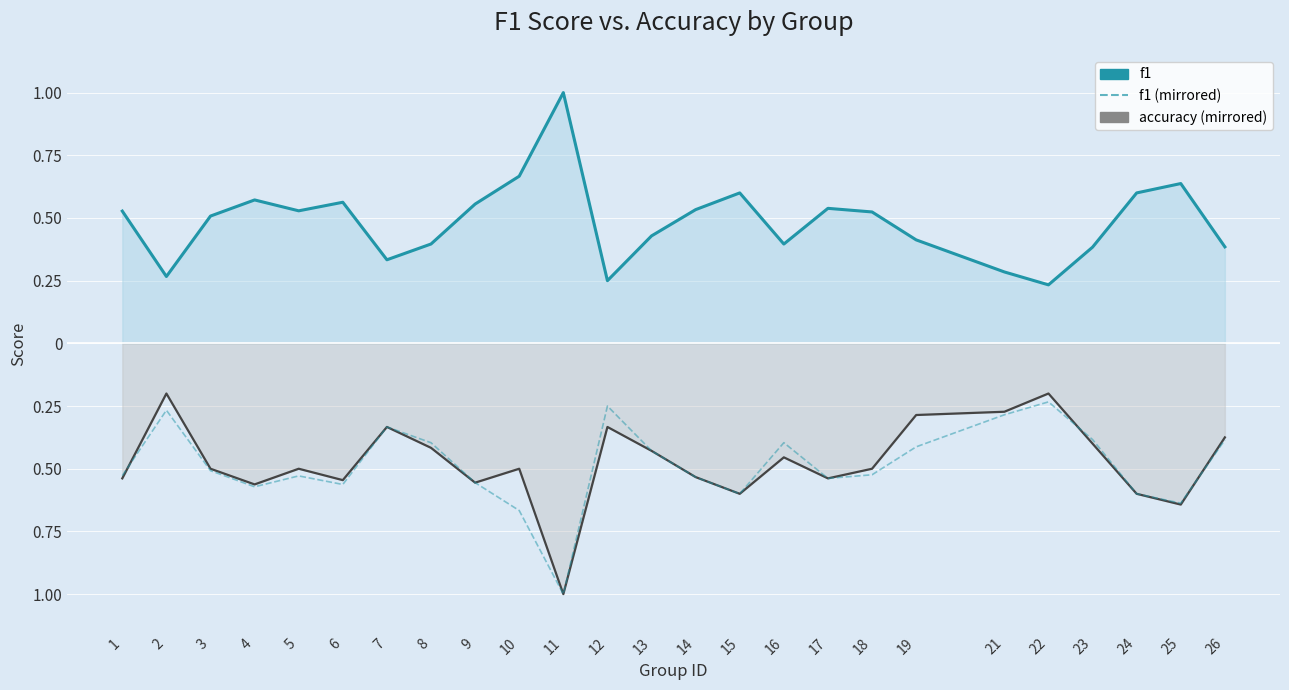

What is the difference between the second highest and minimum values in the f1 (mirrored) series?

0.8